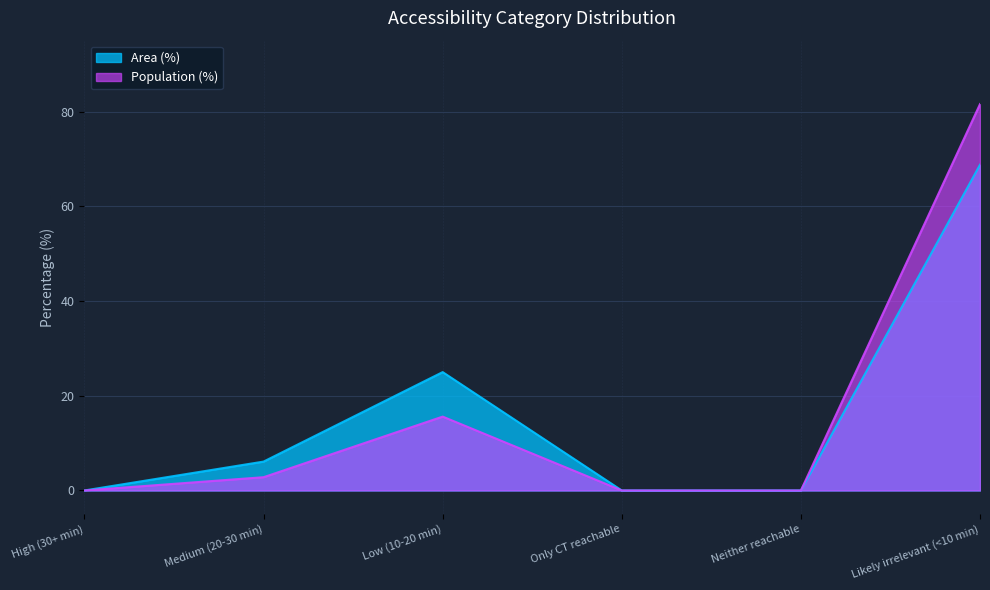

What is the label of the 3rd point from the left?

Low (10-20 min)